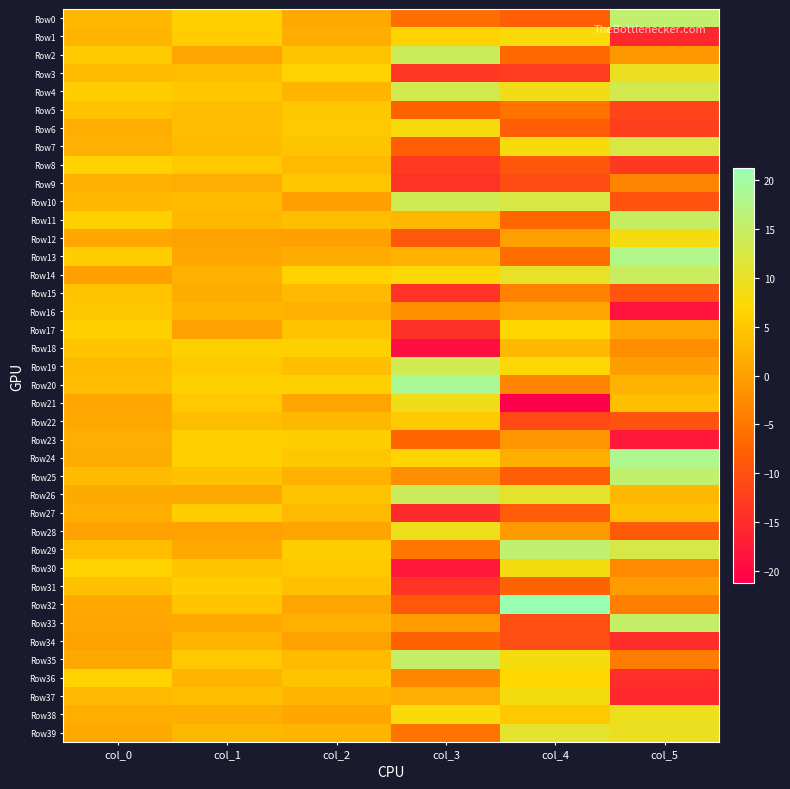

Which series changed the most between col_0 and col_2?

Row14